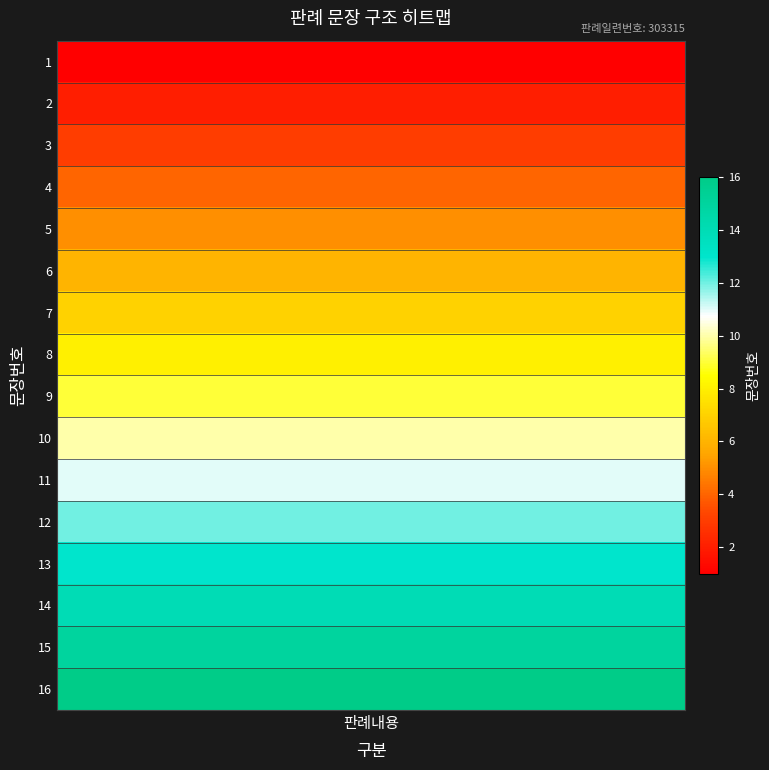

Reading left to right, extract all data points from this chart.

1=1	2=2	3=3	4=4	5=5	6=6	7=7	8=8	9=9	10=10	11=11	12=12	13=13	14=14	15=15	16=16